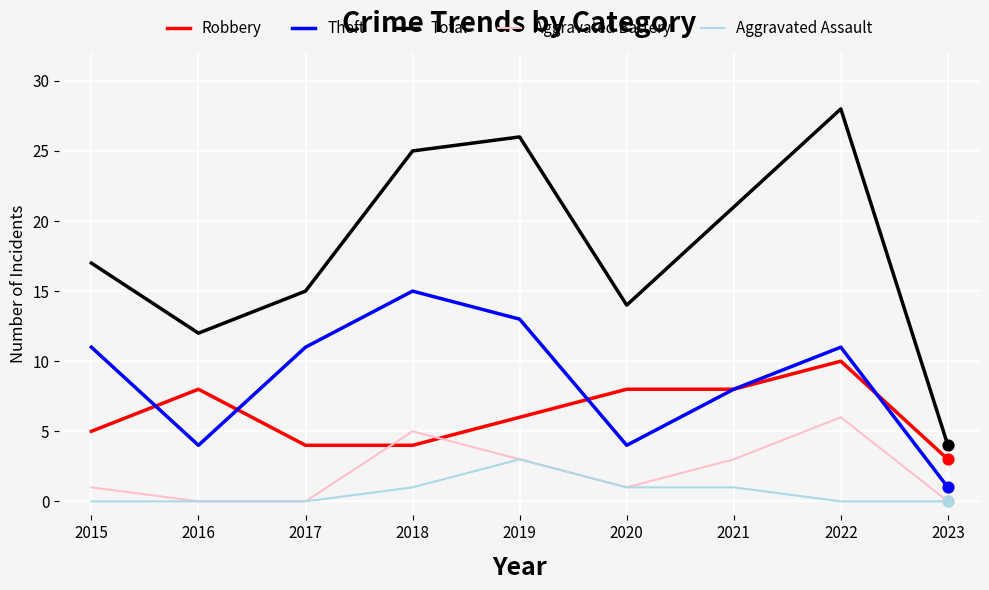

What is the difference between the highest and lowest values at 2023?

4